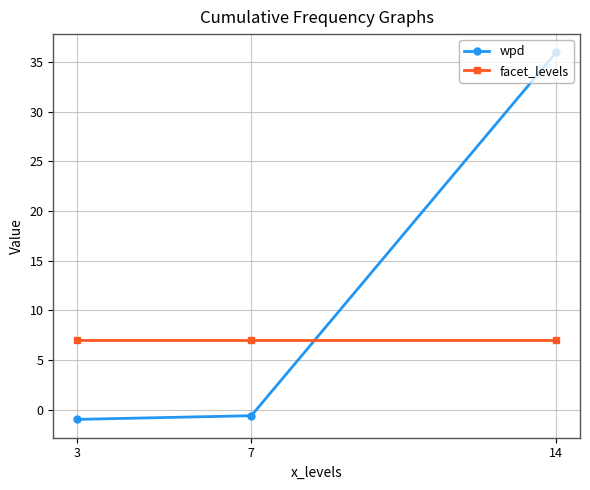

How many lines are shown in the chart?

2